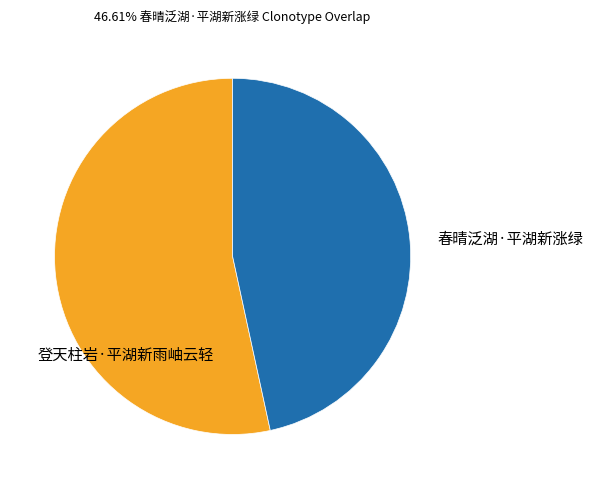

What is the ratio of the value at 春晴泛湖·平湖新涨绿 to the value at 登天柱岩·平湖新雨岫云轻?

0.9